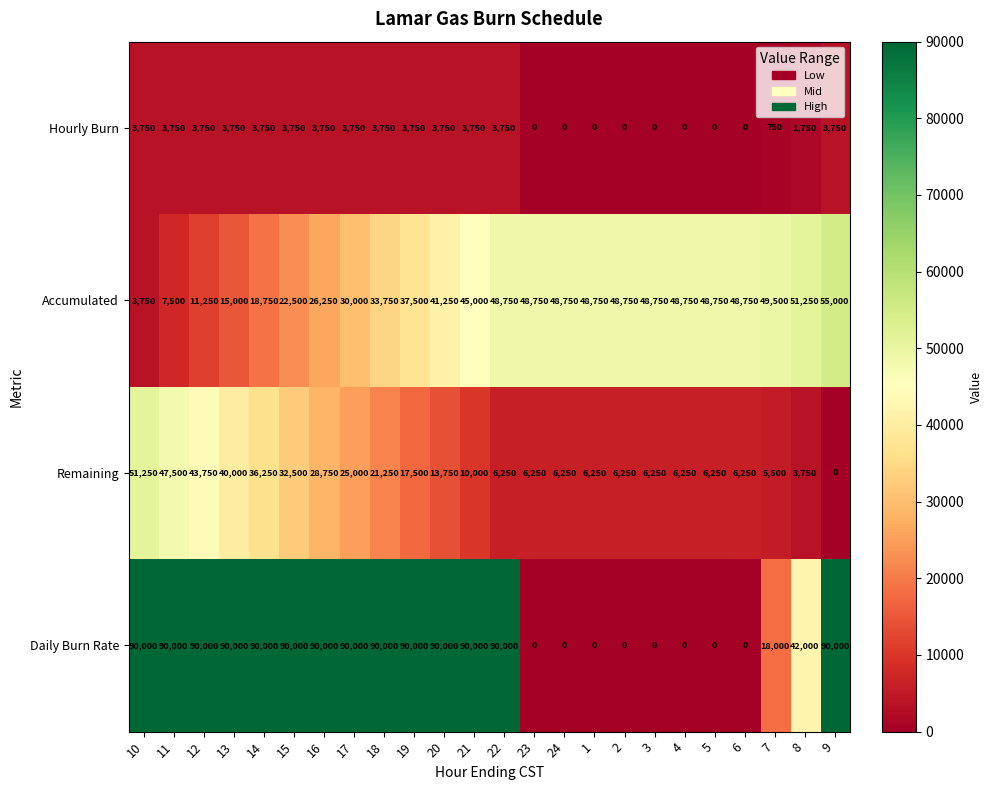

List the series in order of their peak value, highest first.

Daily Burn Rate, Accumulated, Remaining, Hourly Burn